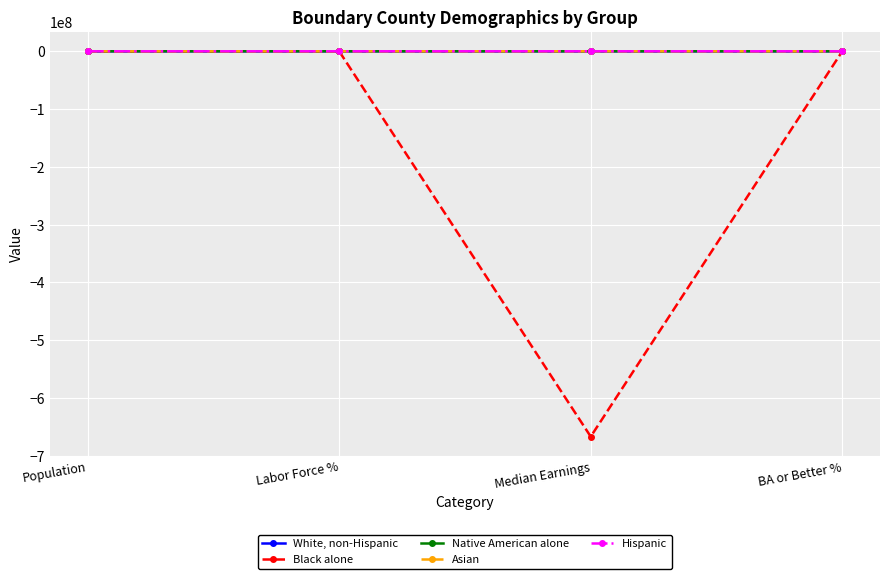

Which category has the lowest value across all series?

Median Earnings